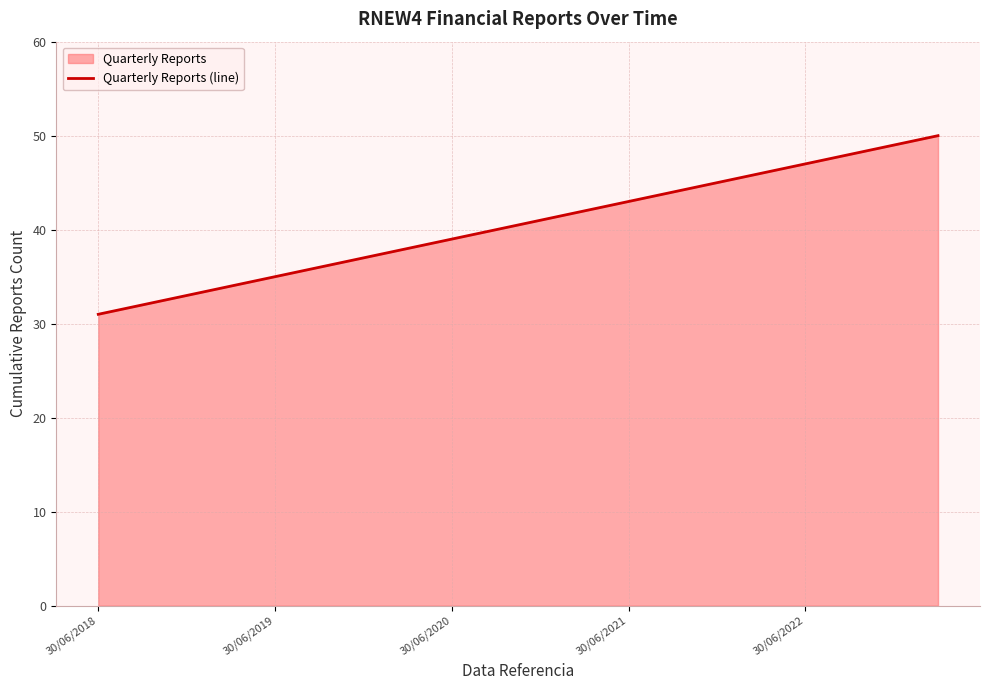

What is the smallest value displayed?

31